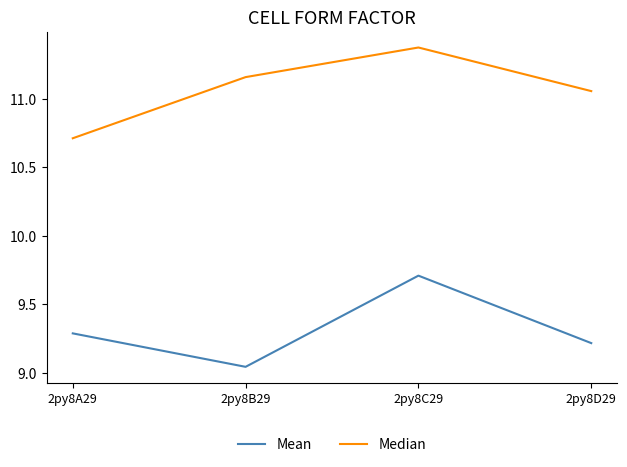

True or false: Mean and Median cross at least once.

False